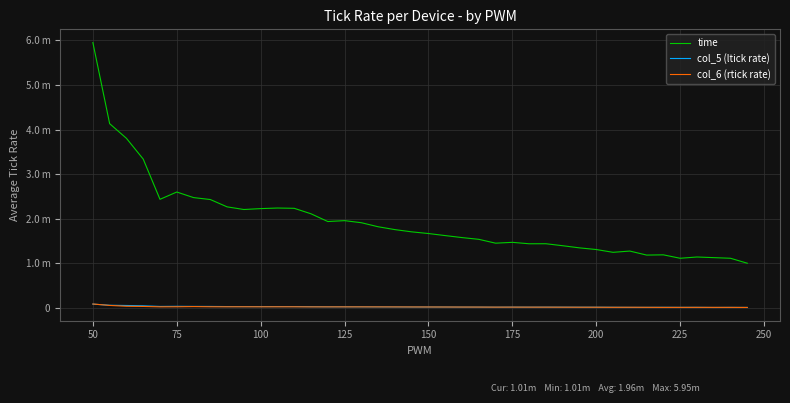

At which label is col_5 (ltick rate) closest to 52488?

100